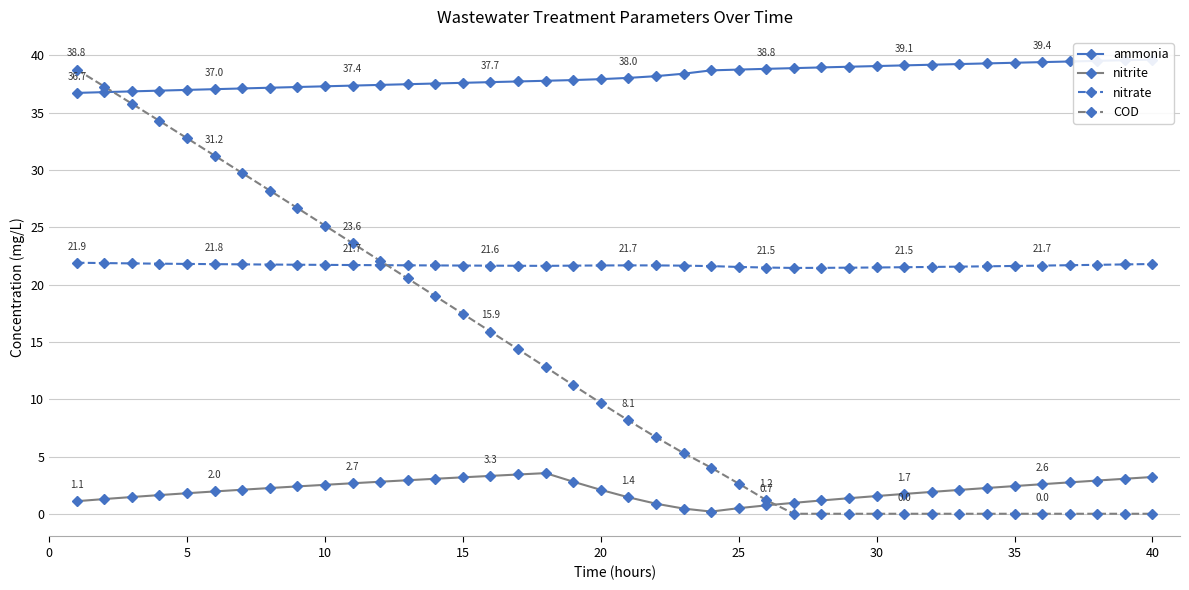

True or false: nitrate has more than 2 points higher than both neighbors.

False